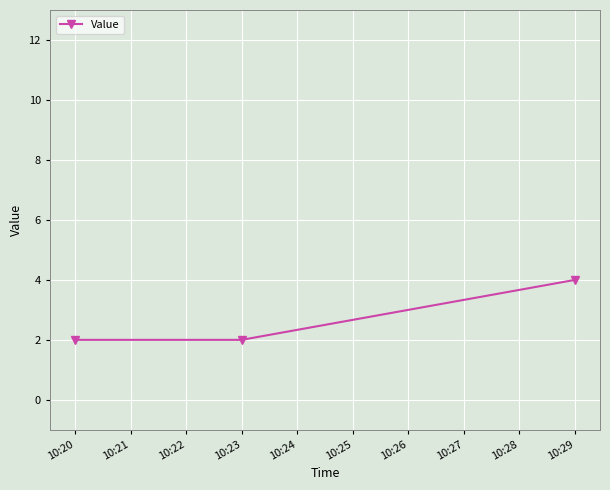

Is this an area chart (filled region under the line)?

No